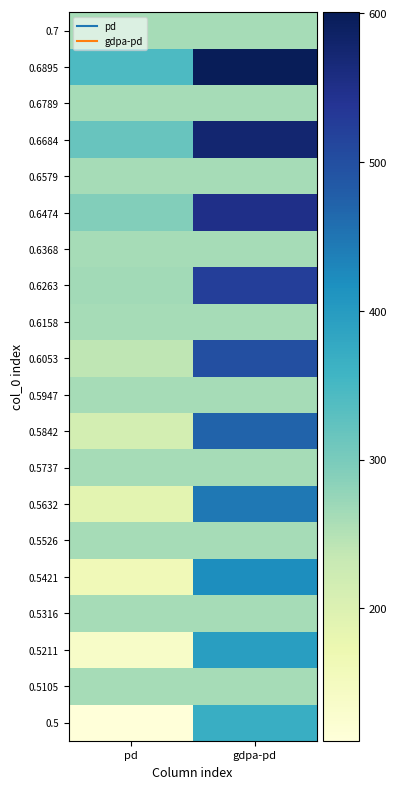

Reading left to right, list all the values displayed in this chart.

0.5: pd=111.0	gdpa-pd=368.6
0.5105: pd=261.6	gdpa-pd=261.6
0.5211: pd=136.8	gdpa-pd=394.4
0.5316: pd=261.6	gdpa-pd=261.6
0.5421: pd=162.5	gdpa-pd=420.2
0.5526: pd=261.6	gdpa-pd=261.6
0.5632: pd=188.3	gdpa-pd=445.9
0.5737: pd=261.6	gdpa-pd=261.6
0.5842: pd=214.1	gdpa-pd=471.7
0.5947: pd=261.6	gdpa-pd=261.6
0.6053: pd=239.8	gdpa-pd=497.5
0.6158: pd=261.6	gdpa-pd=261.6
0.6263: pd=265.6	gdpa-pd=523.2
0.6368: pd=261.6	gdpa-pd=261.6
0.6474: pd=291.4	gdpa-pd=549.0
0.6579: pd=261.6	gdpa-pd=261.6
0.6684: pd=317.1	gdpa-pd=574.8
0.6789: pd=261.6	gdpa-pd=261.6
0.6895: pd=342.9	gdpa-pd=600.5
0.7: pd=261.6	gdpa-pd=261.6